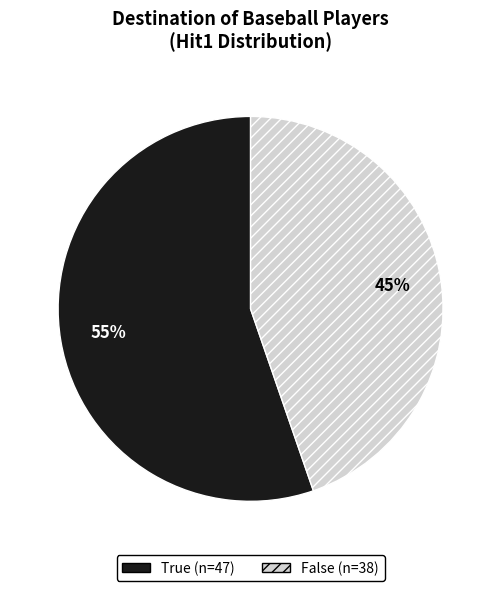

Is True the majority of the pie?

Yes